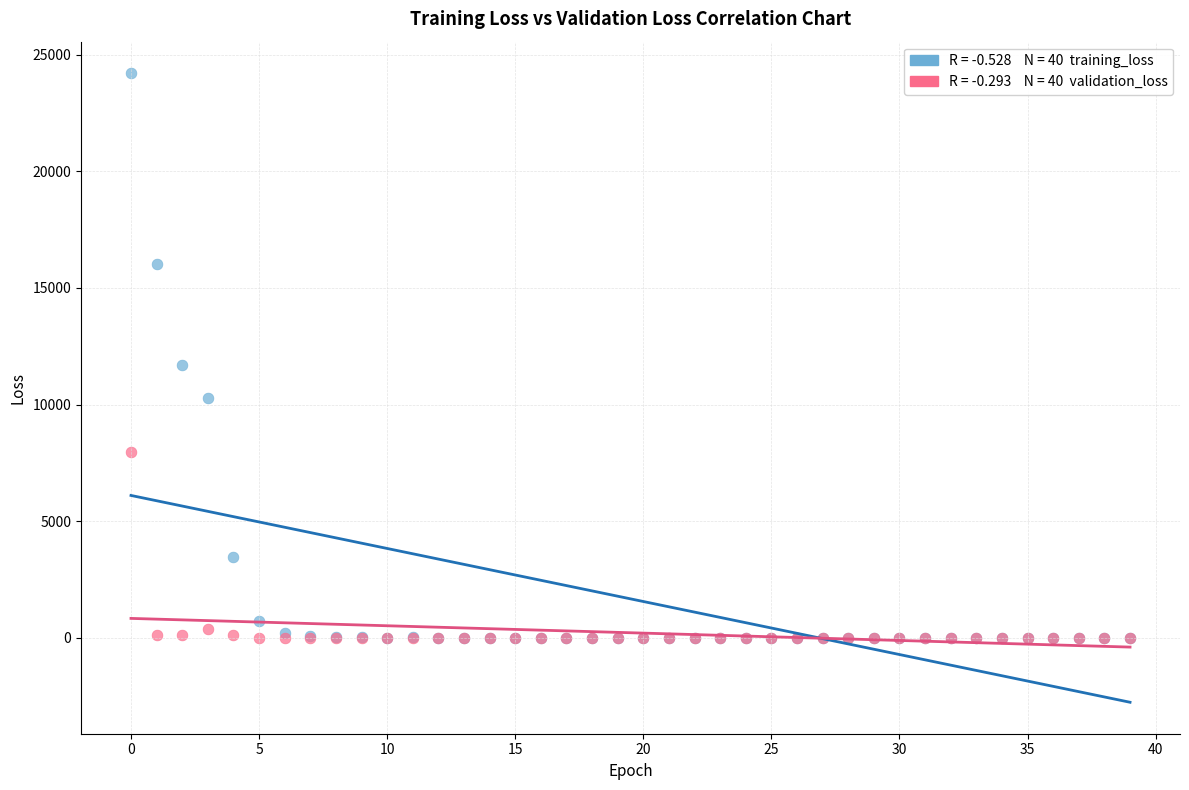

Across all series, what Y value is closest to 12105?

11716.3